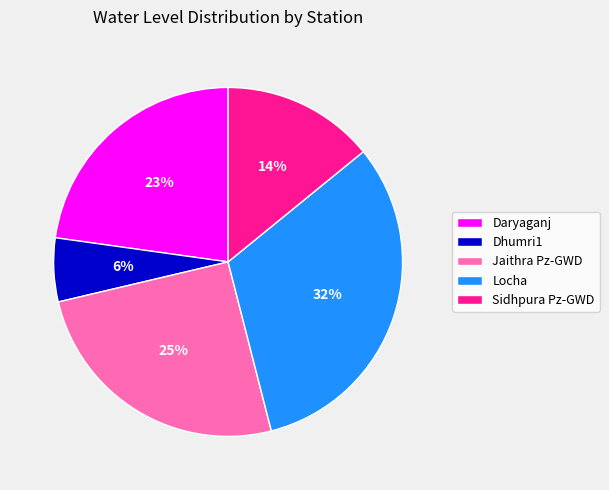

Is Jaithra Pz-GWD the majority of the pie?

No